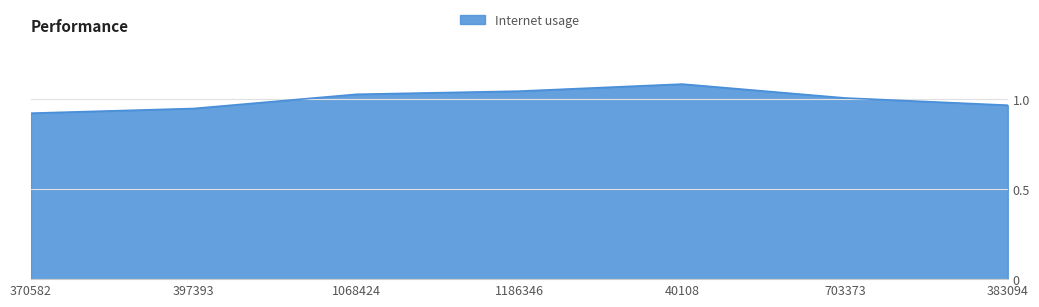

Which has a higher value, 1186346 or 397393?

1186346